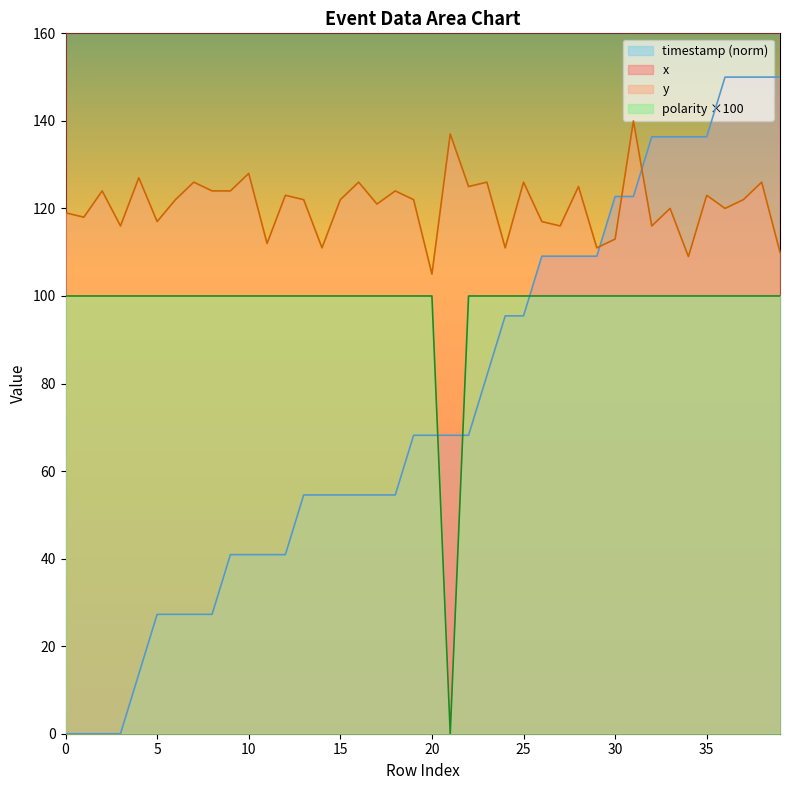

The value of timestamp (norm) at 0 is 0.0. True or false?

True